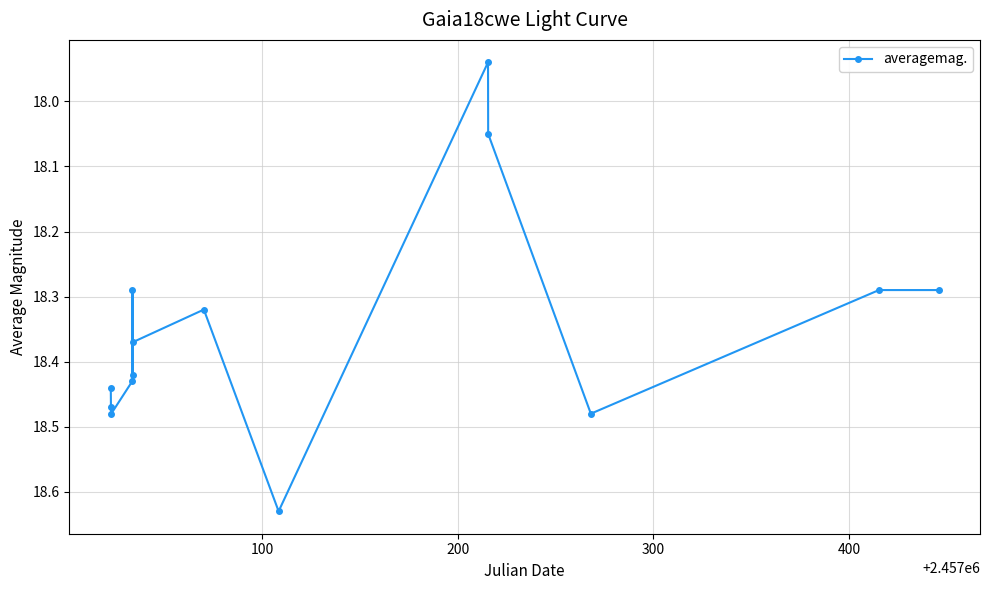

How many interior local peaks (higher than both neighbors) does the data have?

4